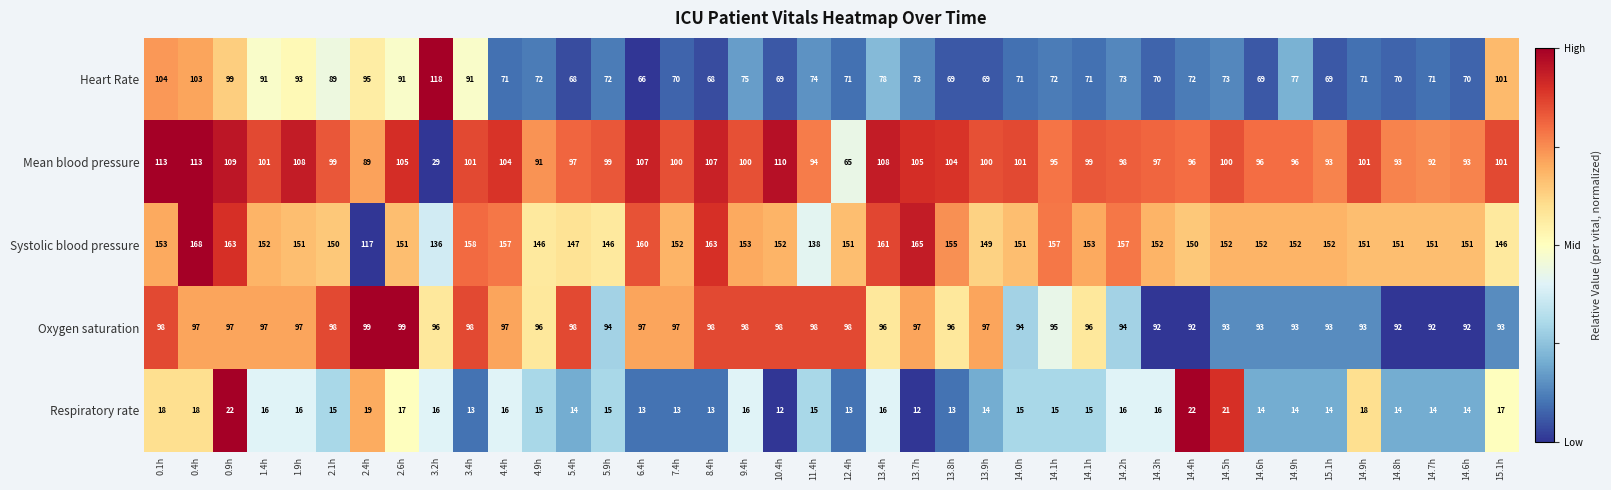

Count the number of categories in the chart.

40